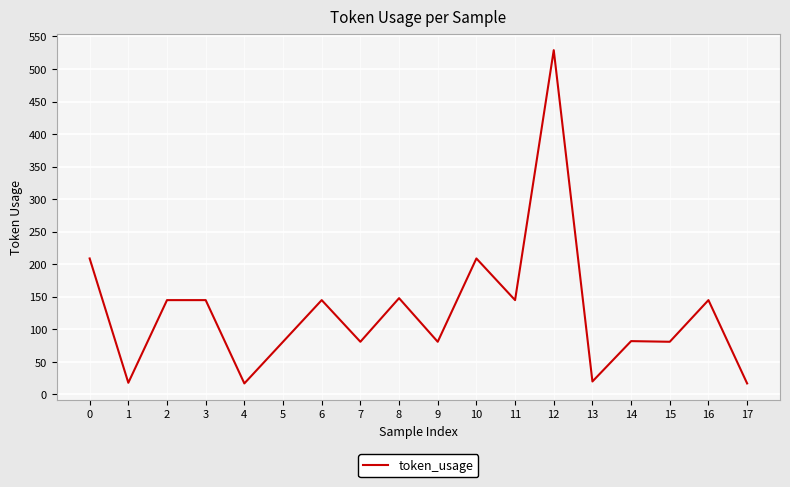

What is the ratio of the value at 12 to the value at 7?

6.5